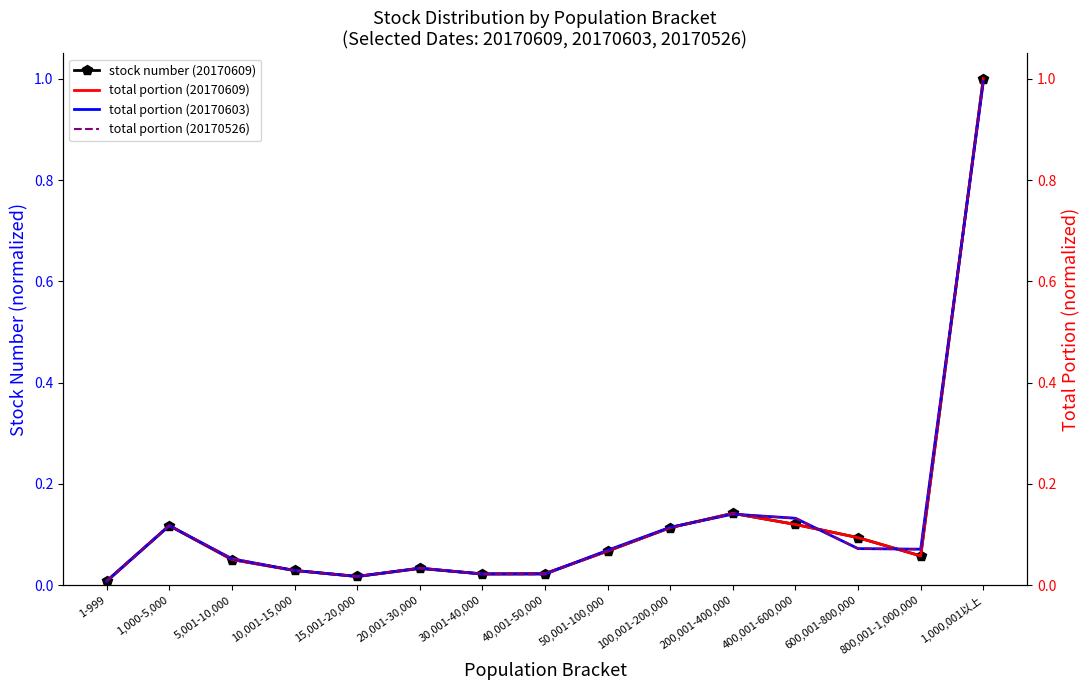

True or false: total portion (20170609) and stock number (20170609) cross at least once.

False